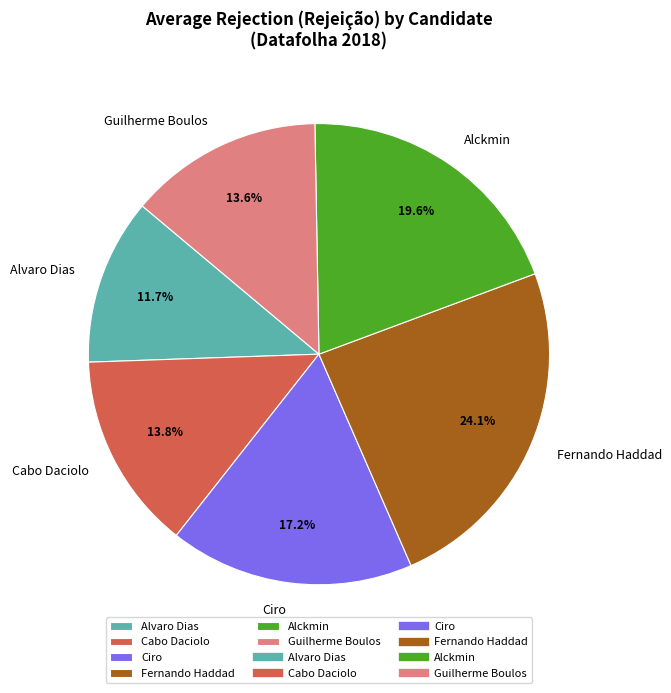

Combined, what portion of the pie is Alckmin and Fernando Haddad?

43.9%